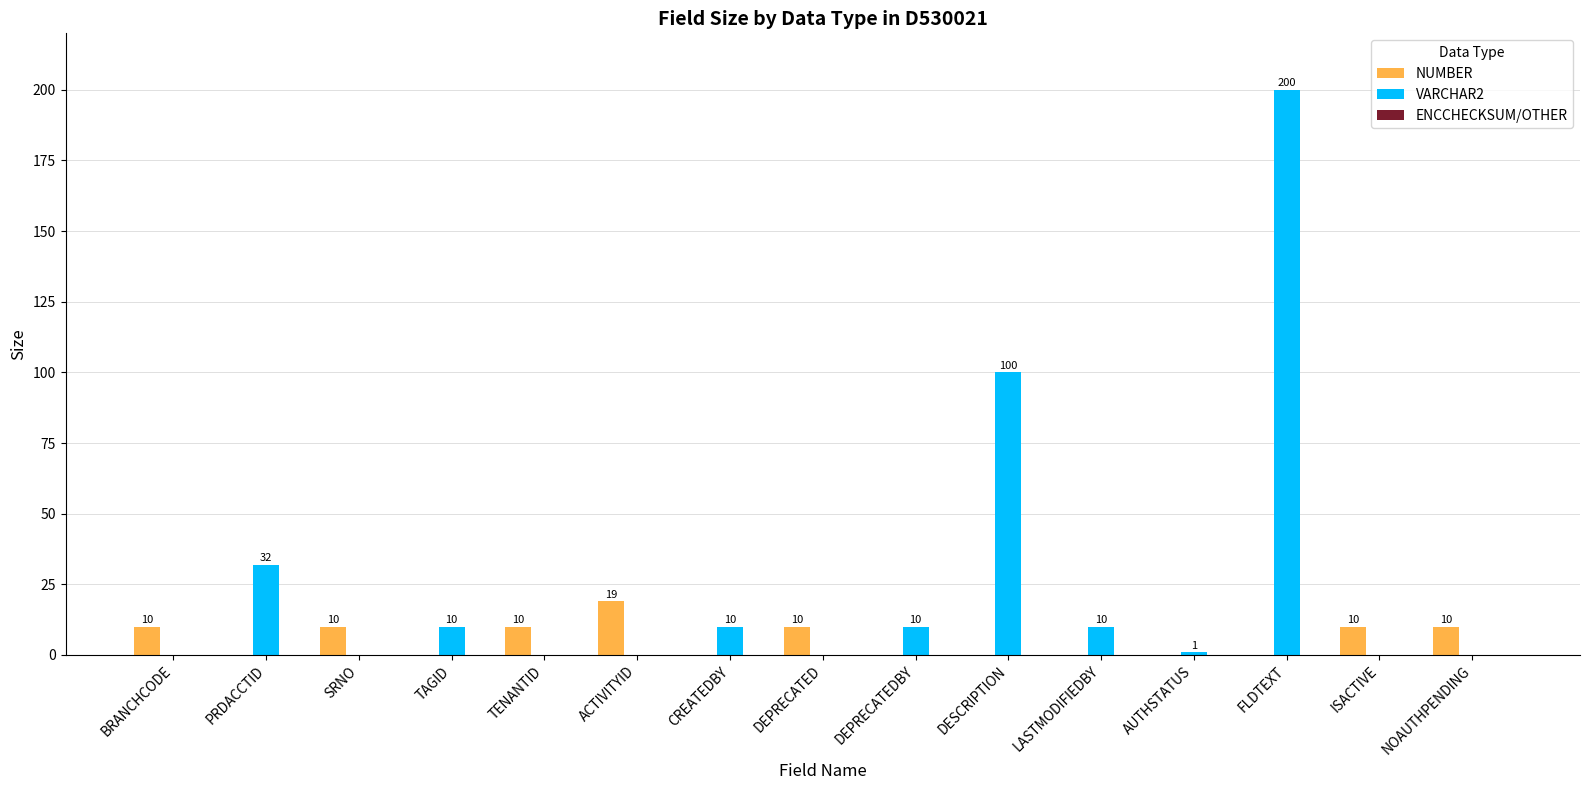

Is the value of VARCHAR2 at LASTMODIFIEDBY greater than the value of NUMBER at PRDACCTID?

Yes